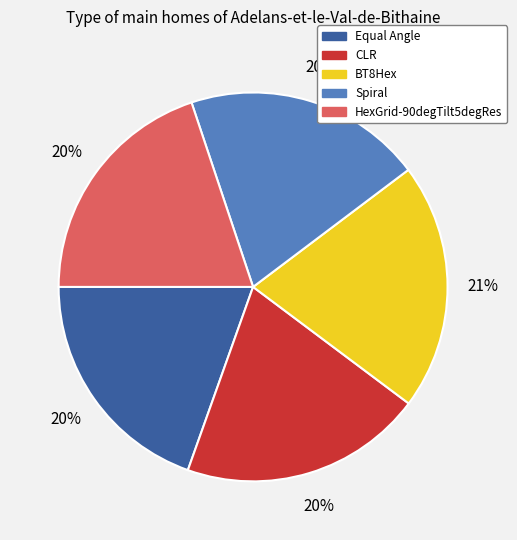

Does HexGrid-90degTilt5degRes represent more than half of the total?

No